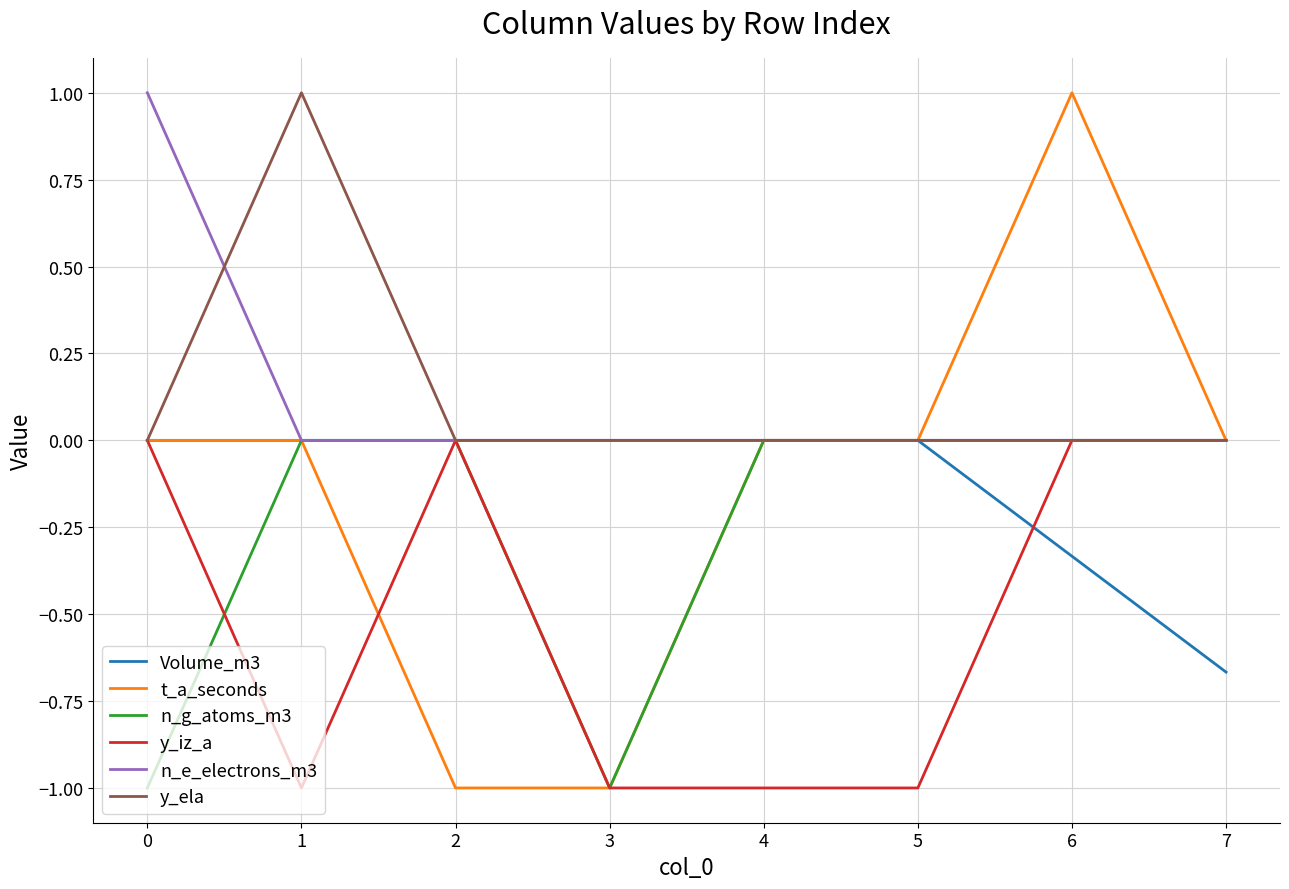

What is the difference between the second highest and minimum values in the y_iz_a series?

1.0